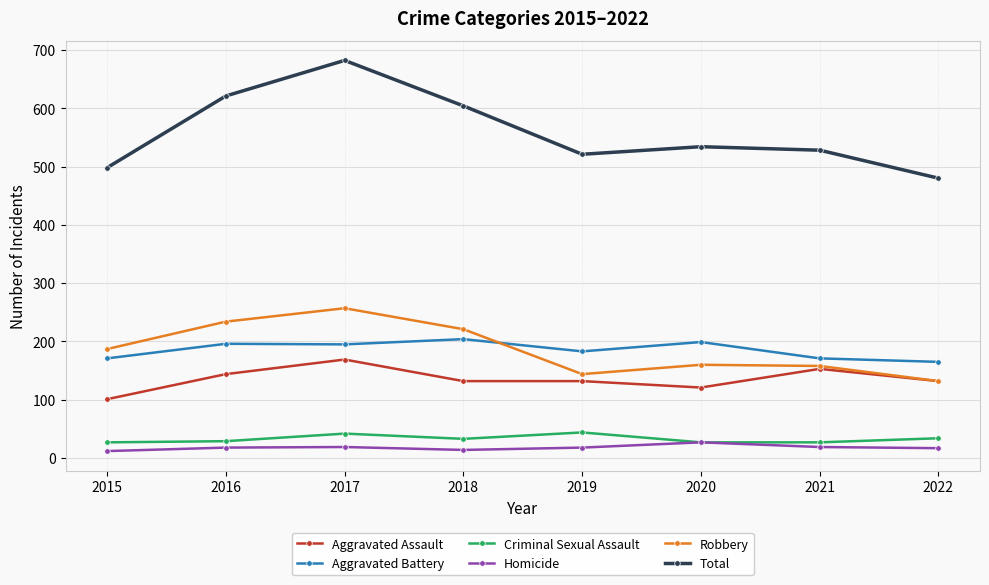

In Total, how many points are lower than both neighbors (excluding endpoints)?

1